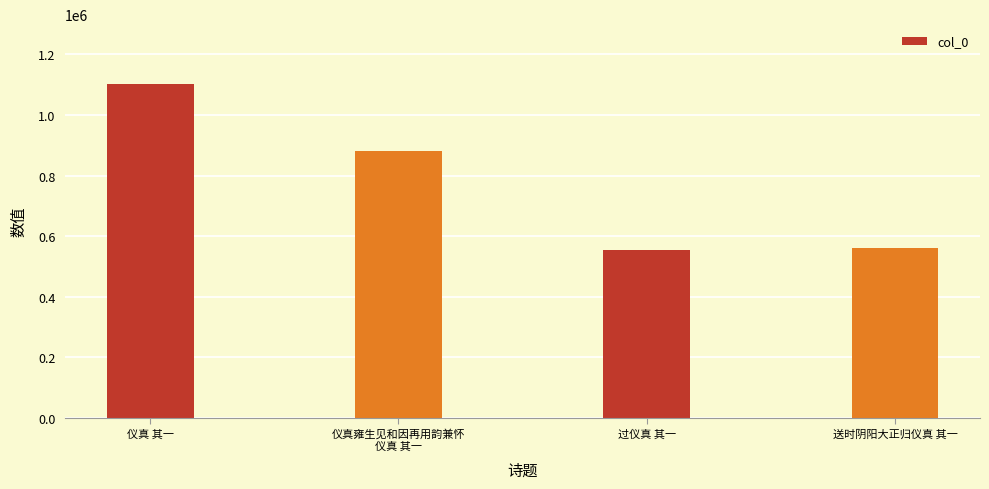

What is the ratio of the value at 仪真雍生见和因再用韵兼怀
仪真 其一 to the value at 送时阴阳大正归仪真 其一?

1.6